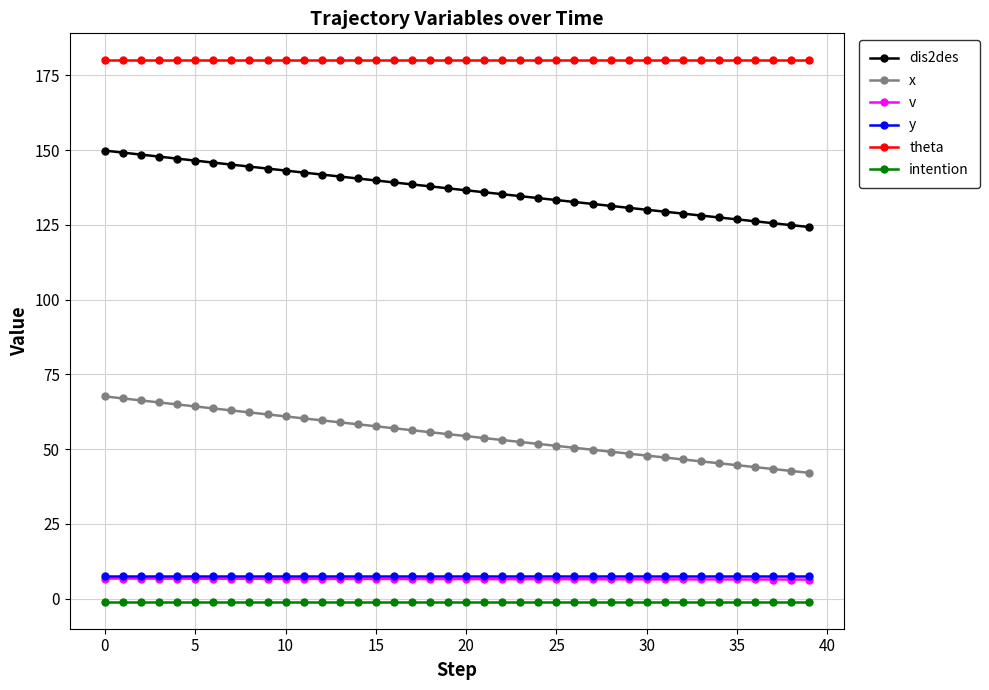

What is the sum of all dis2des values?

5478.0